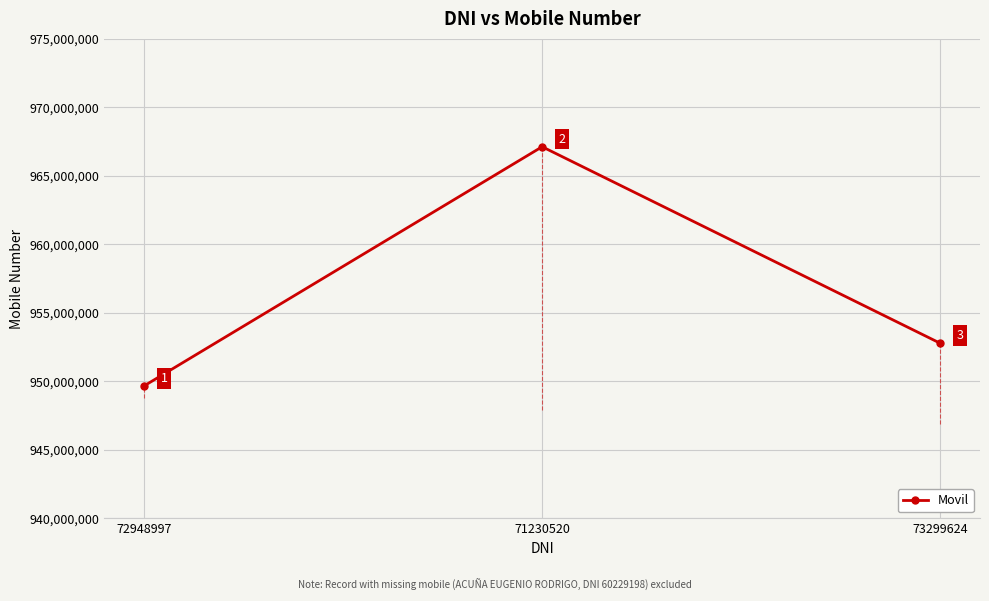

True or false: the data shows 549885311 at 72948997.

False